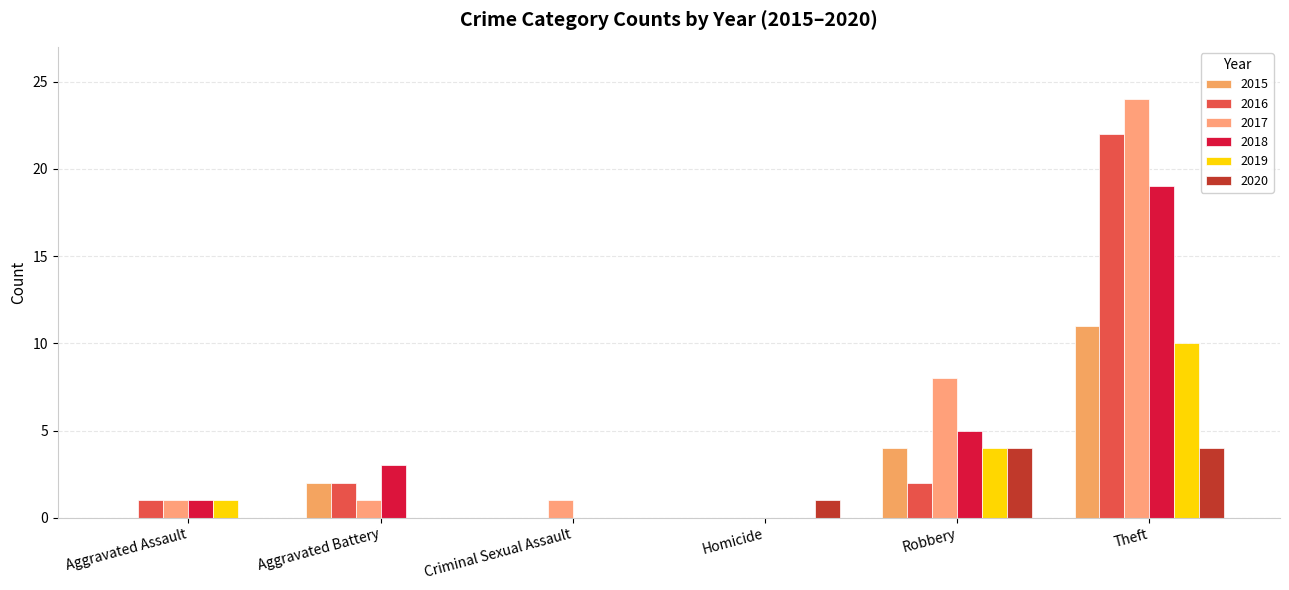

What is the sum of all 2015 values?

17